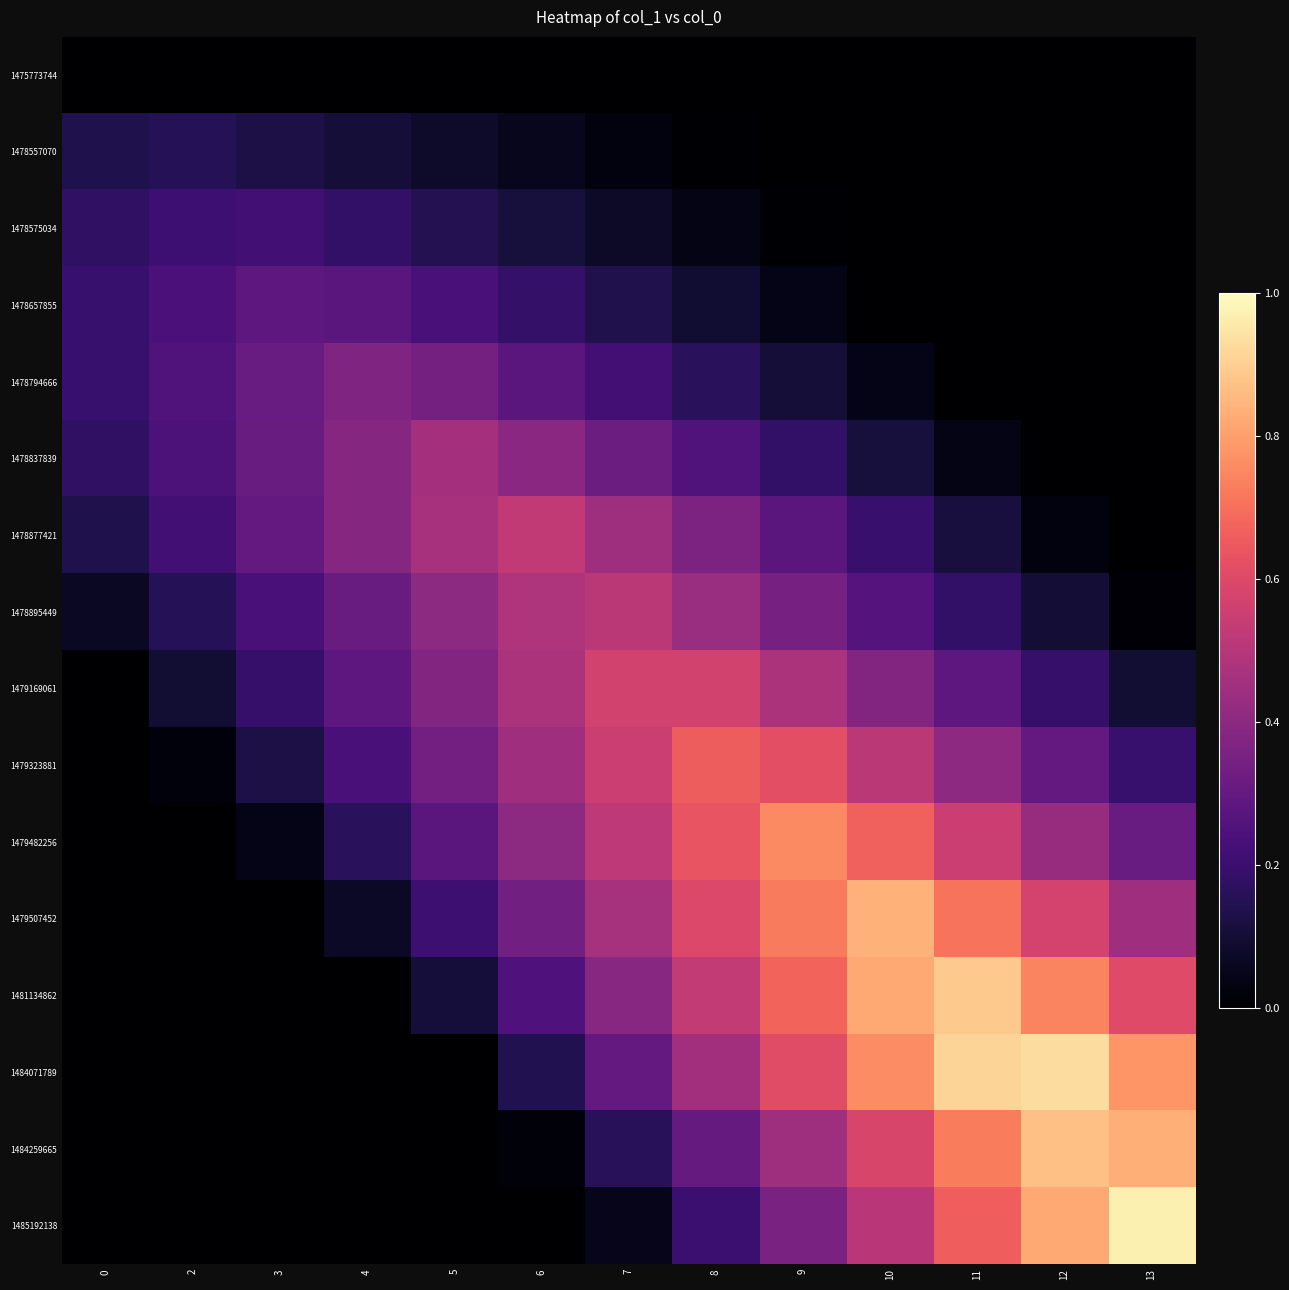

Reading left to right, what are all the values shown in this chart?

1475773744: 0=0.0	2=0.0	3=0.0	4=0.0	5=0.0	6=0.0	7=0.0	8=0.0	9=0.0	10=0.0	11=0.0	12=0.0	13=0.0
1478557070: 0=0.1	2=0.1	3=0.1	4=0.1	5=0.1	6=0.1	7=0.0	8=0.0	9=0.0	10=0.0	11=0.0	12=0.0	13=0.0
1478575034: 0=0.2	2=0.2	3=0.2	4=0.2	5=0.1	6=0.1	7=0.1	8=0.0	9=0.0	10=0.0	11=0.0	12=0.0	13=0.0
1478657855: 0=0.2	2=0.2	3=0.3	4=0.3	5=0.2	6=0.2	7=0.1	8=0.1	9=0.0	10=0.0	11=0.0	12=0.0	13=0.0
1478794666: 0=0.2	2=0.3	3=0.3	4=0.4	5=0.3	6=0.3	7=0.2	8=0.2	9=0.1	10=0.0	11=0.0	12=0.0	13=0.0
1478837839: 0=0.2	2=0.2	3=0.3	4=0.4	5=0.5	6=0.4	7=0.3	8=0.3	9=0.2	10=0.1	11=0.0	12=0.0	13=0.0
1478877421: 0=0.1	2=0.2	3=0.3	4=0.4	5=0.5	6=0.5	7=0.4	8=0.4	9=0.3	10=0.2	11=0.1	12=0.0	13=0.0
1478895449: 0=0.1	2=0.2	3=0.2	4=0.3	5=0.4	6=0.5	7=0.5	8=0.4	9=0.3	10=0.3	11=0.2	12=0.1	13=0.0
1479169061: 0=0.0	2=0.1	3=0.2	4=0.3	5=0.4	6=0.5	7=0.6	8=0.6	9=0.5	10=0.4	11=0.3	12=0.2	13=0.1
1479323881: 0=0.0	2=0.0	3=0.1	4=0.2	5=0.3	6=0.4	7=0.6	8=0.7	9=0.6	10=0.5	11=0.4	12=0.3	13=0.2
1479482256: 0=0.0	2=0.0	3=0.0	4=0.2	5=0.3	6=0.4	7=0.5	8=0.6	9=0.8	10=0.7	11=0.5	12=0.4	13=0.3
1479507452: 0=0.0	2=0.0	3=0.0	4=0.1	5=0.2	6=0.3	7=0.5	8=0.6	9=0.7	10=0.8	11=0.7	12=0.6	13=0.4
1481134862: 0=0.0	2=0.0	3=0.0	4=0.0	5=0.1	6=0.2	7=0.4	8=0.5	9=0.7	10=0.8	11=0.9	12=0.7	13=0.6
1484071789: 0=0.0	2=0.0	3=0.0	4=0.0	5=0.0	6=0.1	7=0.3	8=0.5	9=0.6	10=0.8	11=0.9	12=0.9	13=0.8
1484259665: 0=0.0	2=0.0	3=0.0	4=0.0	5=0.0	6=0.0	7=0.2	8=0.3	9=0.4	10=0.6	11=0.7	12=0.9	13=0.8
1485192138: 0=0.0	2=0.0	3=0.0	4=0.0	5=0.0	6=0.0	7=0.0	8=0.2	9=0.4	10=0.5	11=0.7	12=0.8	13=1.0